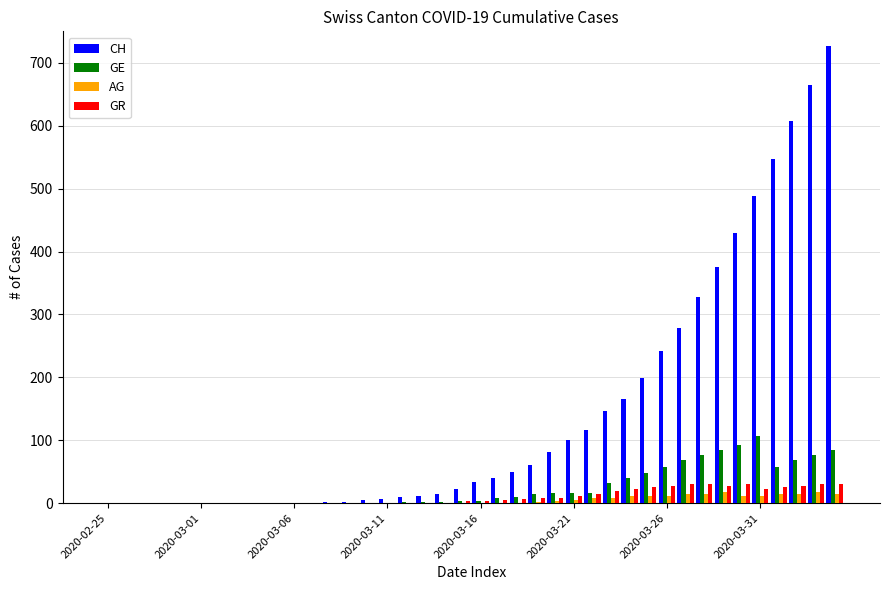

What is the maximum value for CH?

726